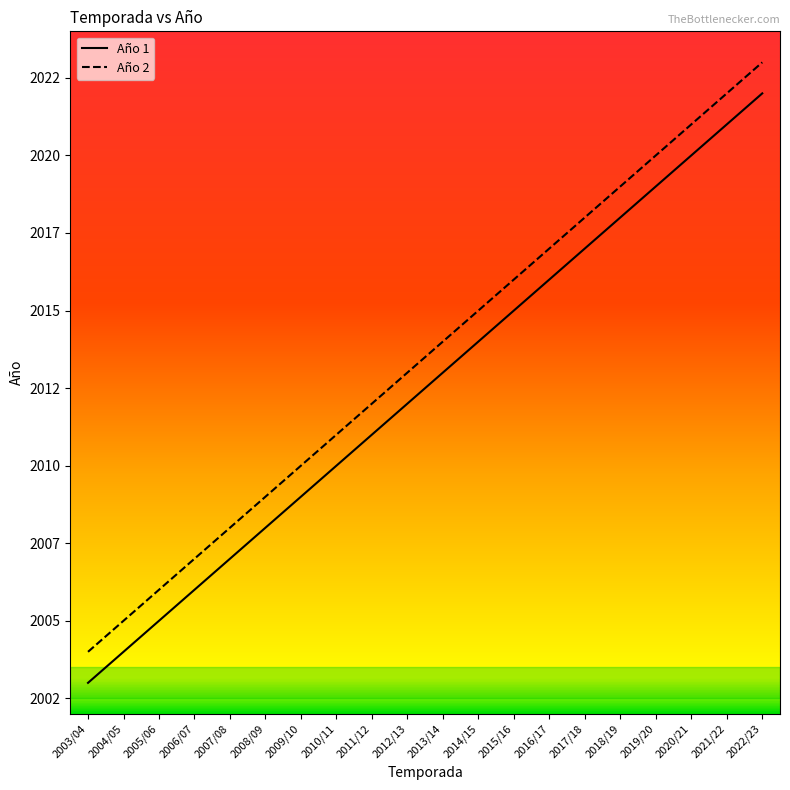

Which series has the largest total across all categories?

Año 2